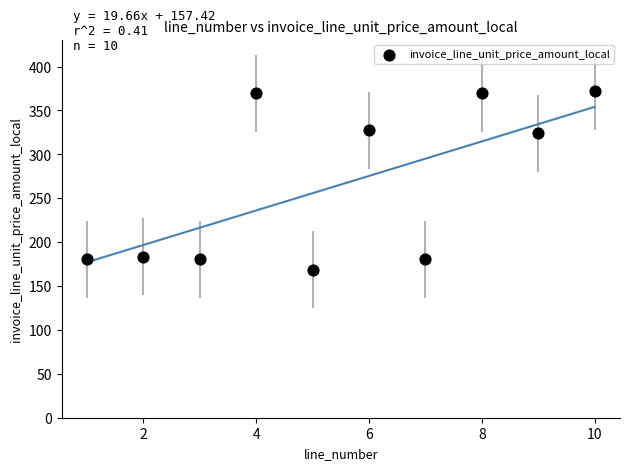

What is the average X value?

5.5